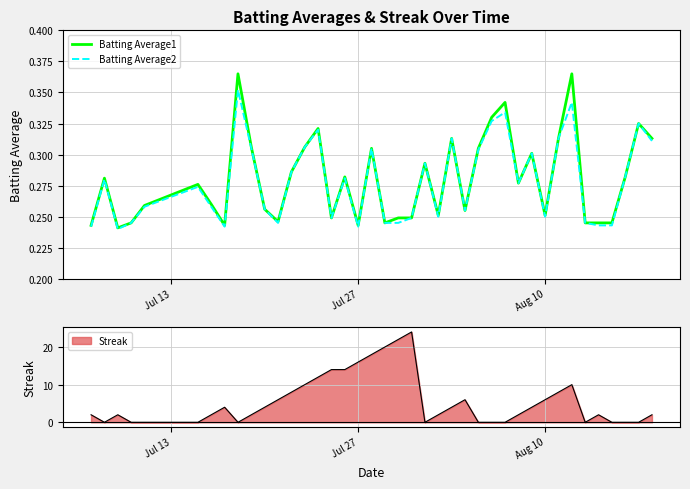

True or false: Streak has a value of 6 at Aug 10.

True